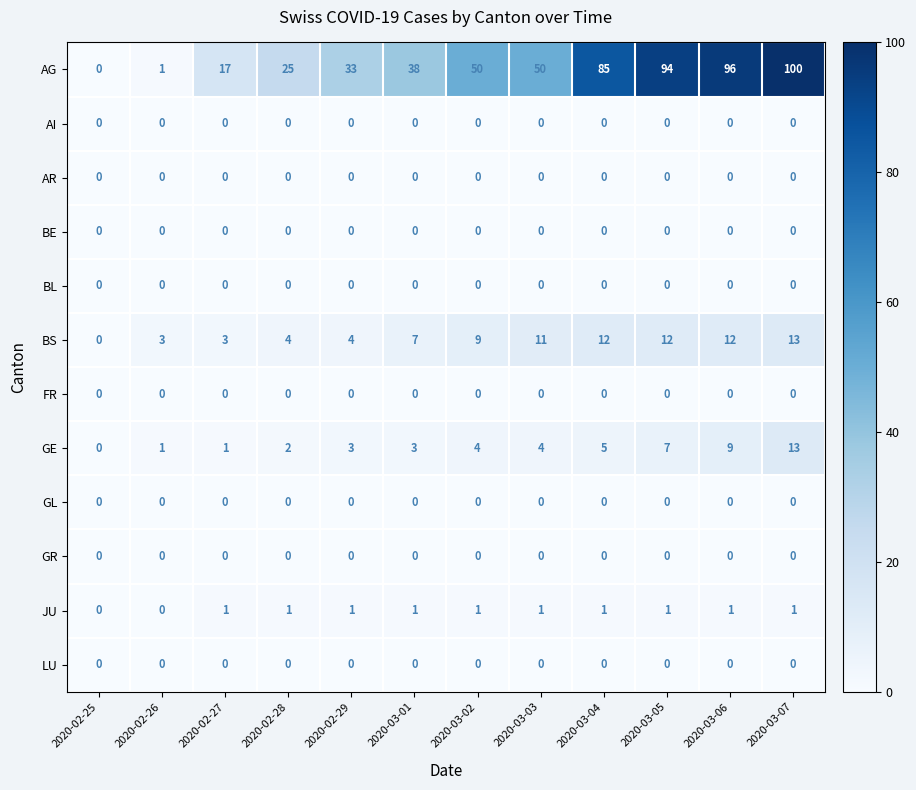

How many distinct data groups are displayed?

12